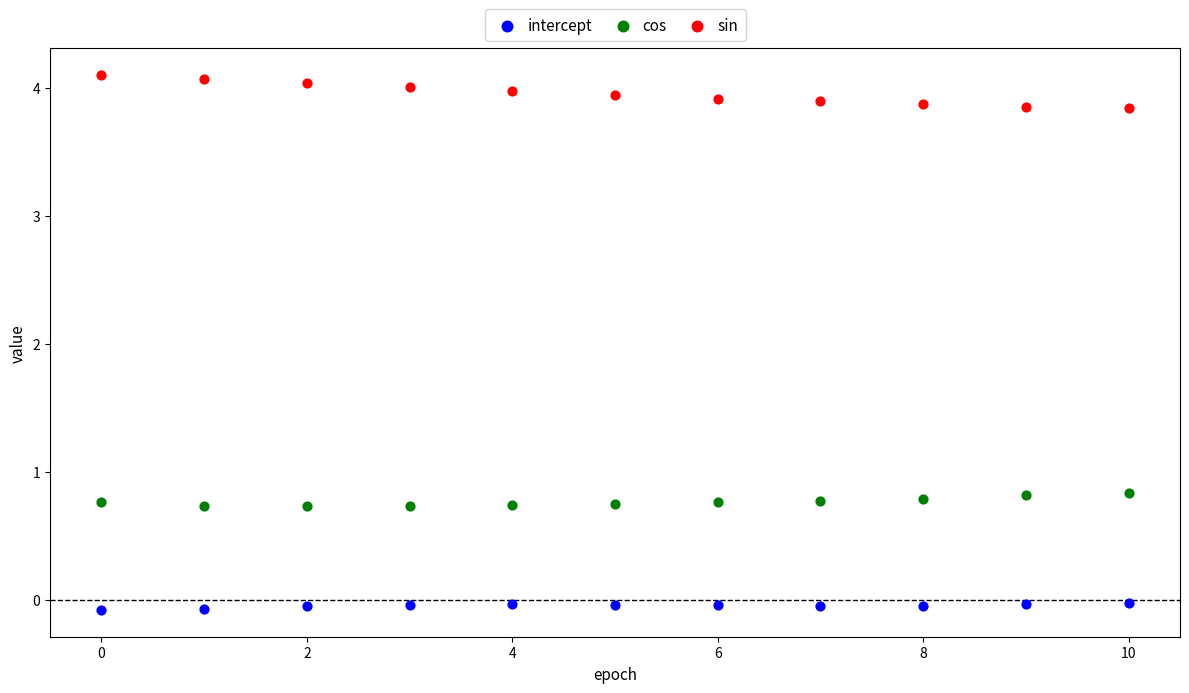

Across all data points, what is the range of Y values (max minus min)?

4.2